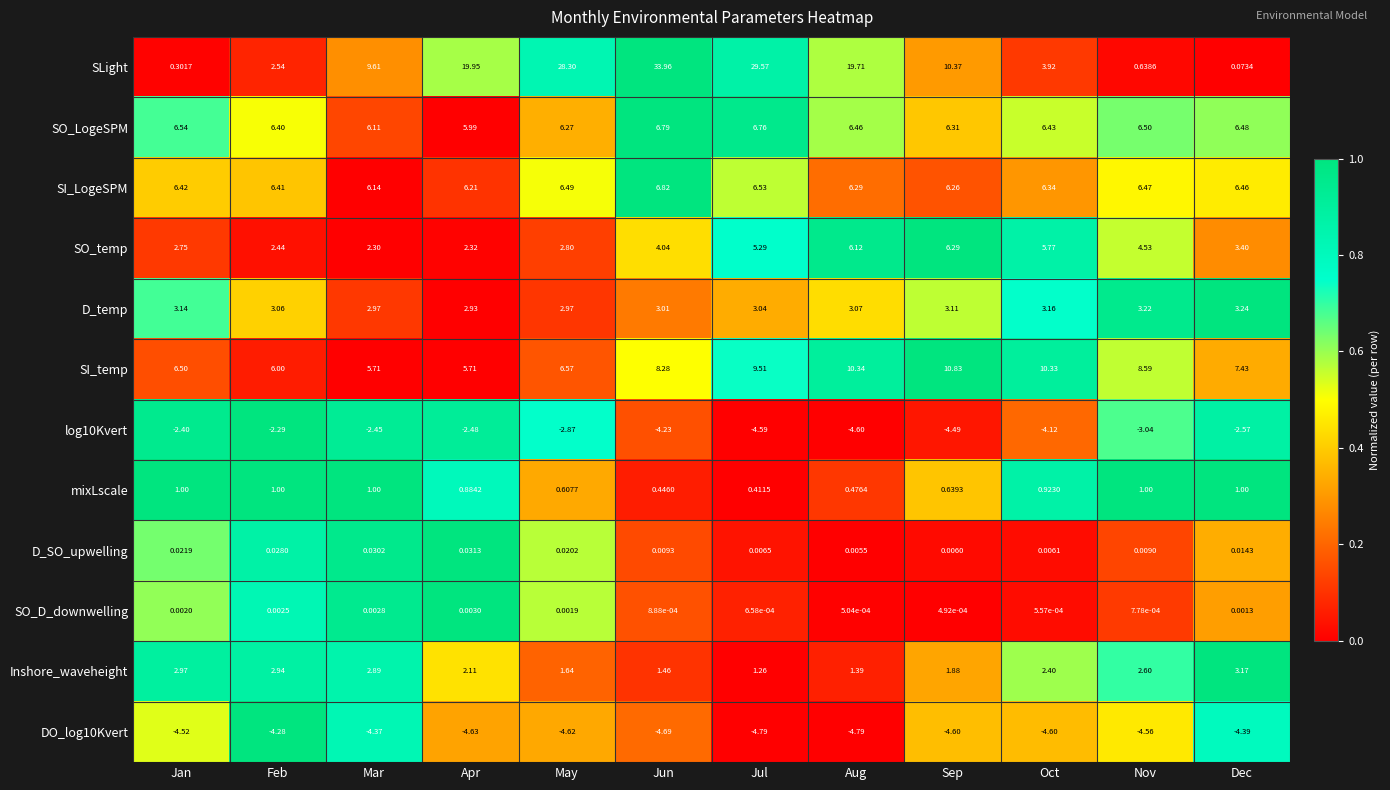

Rank the series by their maximum value, from highest to lowest.

SLight, SI_temp, SI_LogeSPM, SO_LogeSPM, SO_temp, D_temp, Inshore_waveheight, mixLscale, D_SO_upwelling, SO_D_downwelling, log10Kvert, DO_log10Kvert